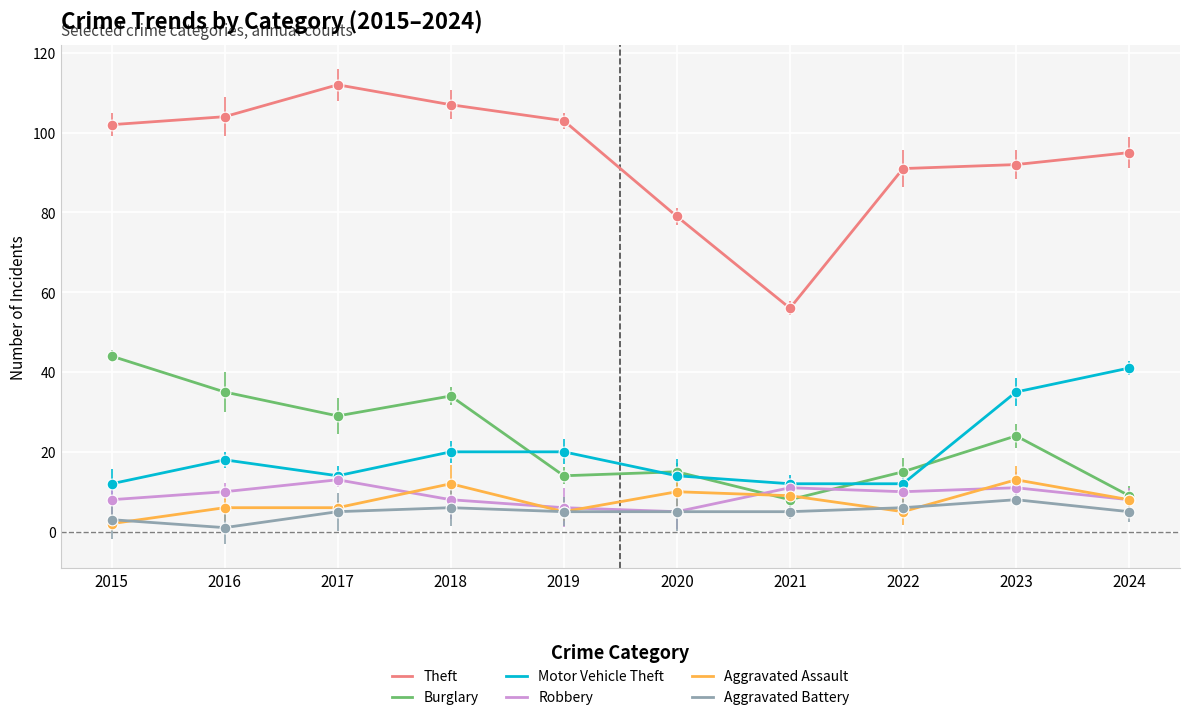

At how many categories does at least one series exceed 93?

6